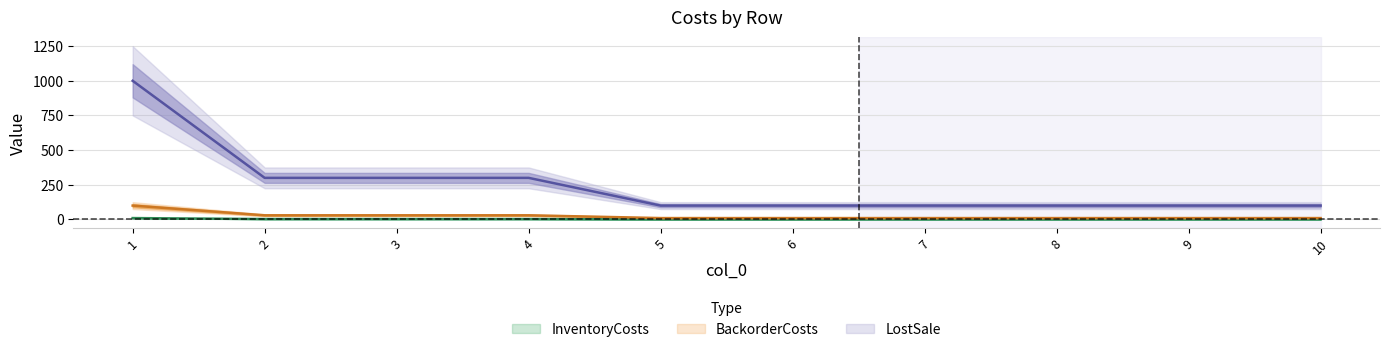

Which series changed the most between 7 and 9?

InventoryCosts